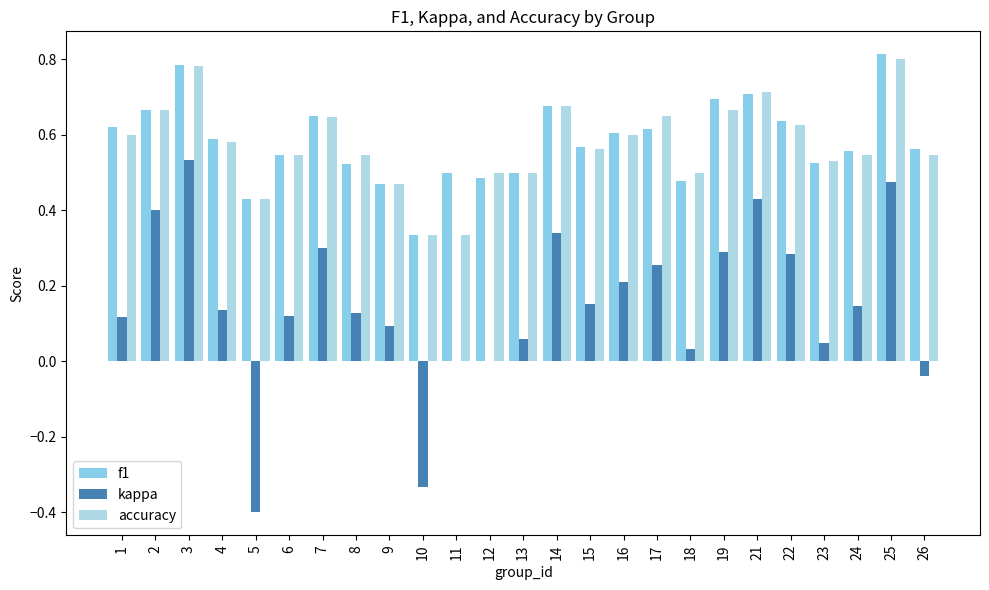

Where does the kappa series first go above 0?

1